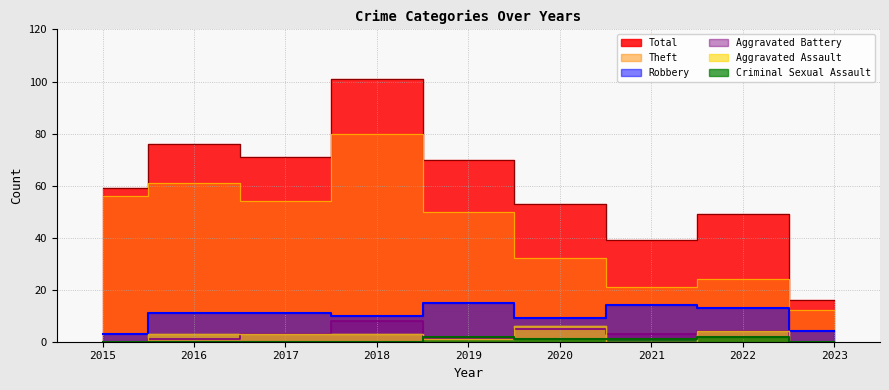

What is the approximate value of Aggravated Battery at 2017?

3